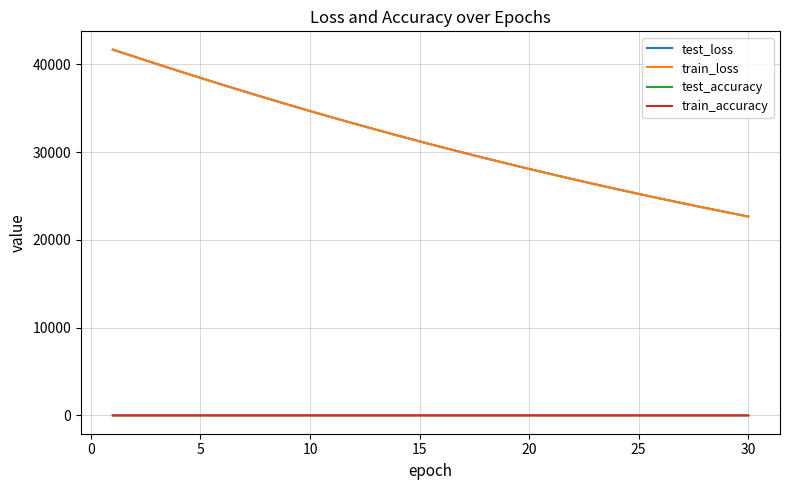

True or false: train_loss and test_accuracy intersect in this chart.

False